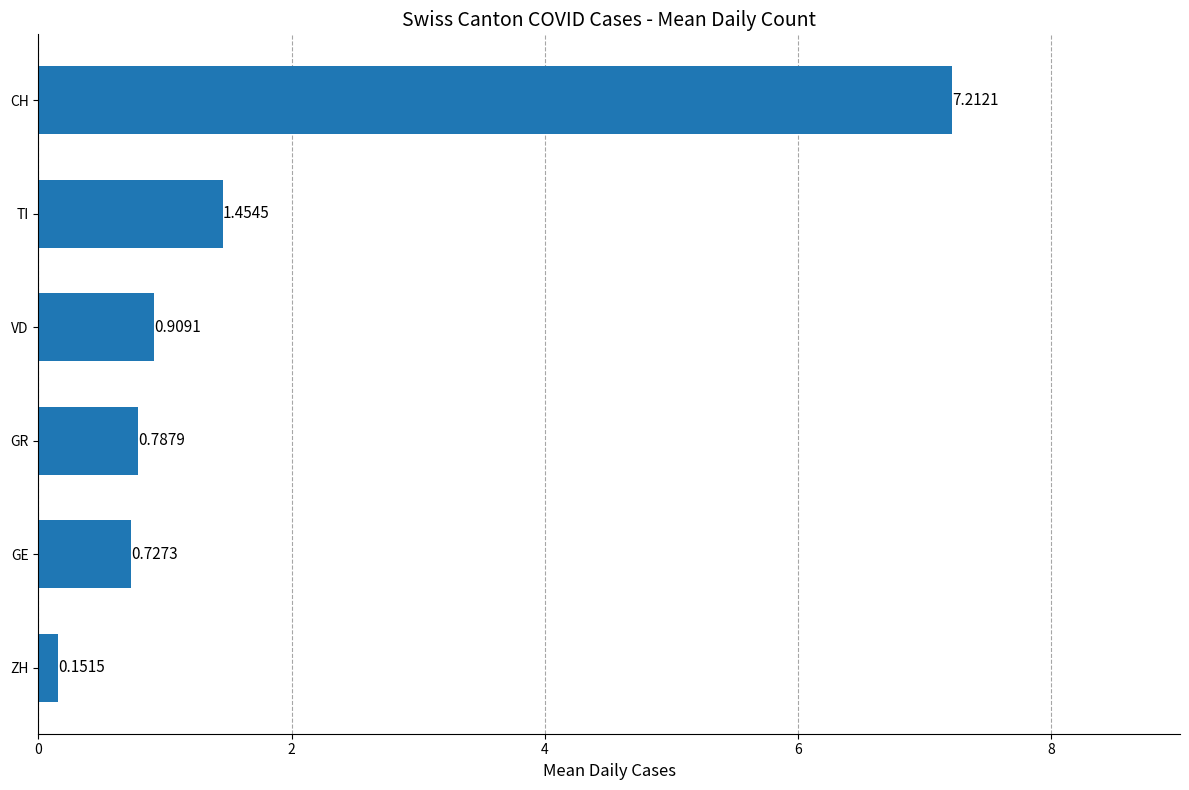

What is the greatest value displayed?

7.2